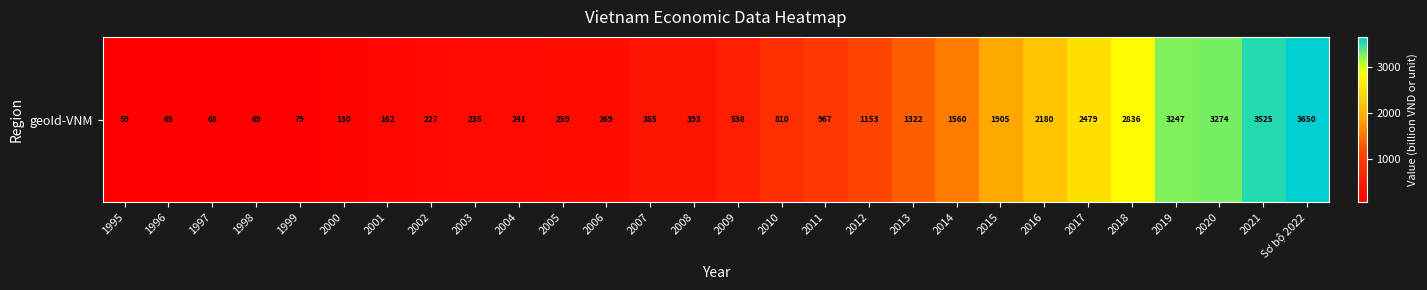

Is it true that the value at 2007 is 160.1?

False